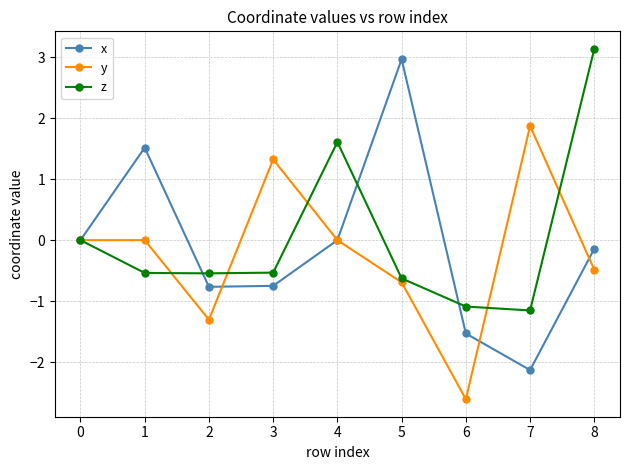

Rank the series by their maximum value, from lowest to highest.

y, x, z